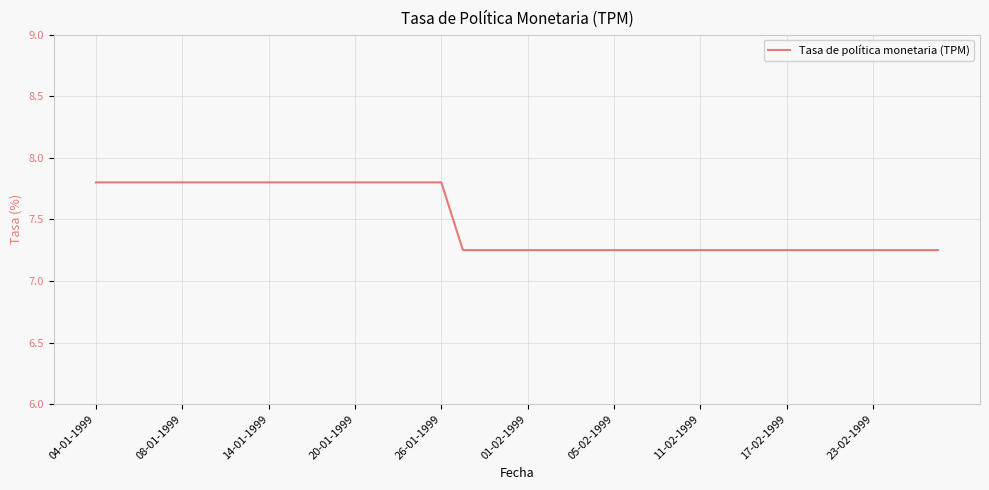

How many lines are shown in the chart?

1